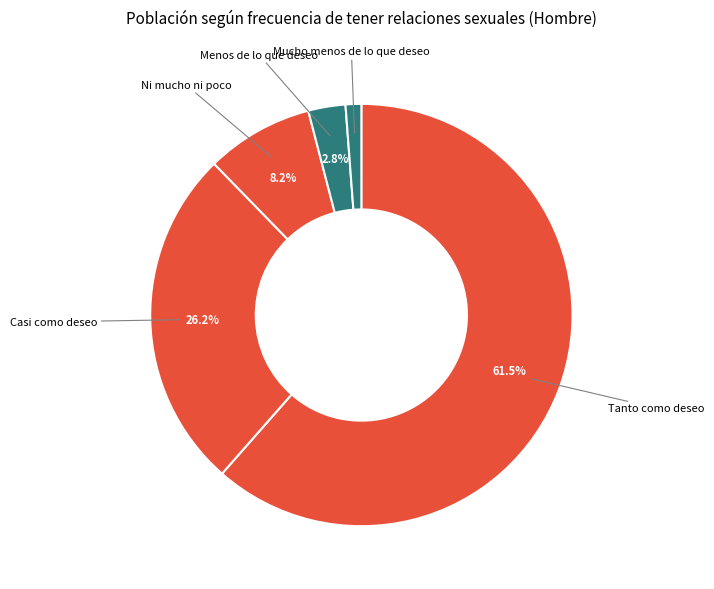

Rank the categories by value from highest to lowest.

Tanto como deseo, Casi como deseo, Ni mucho ni poco, Menos de lo que deseo, Mucho menos de lo que deseo